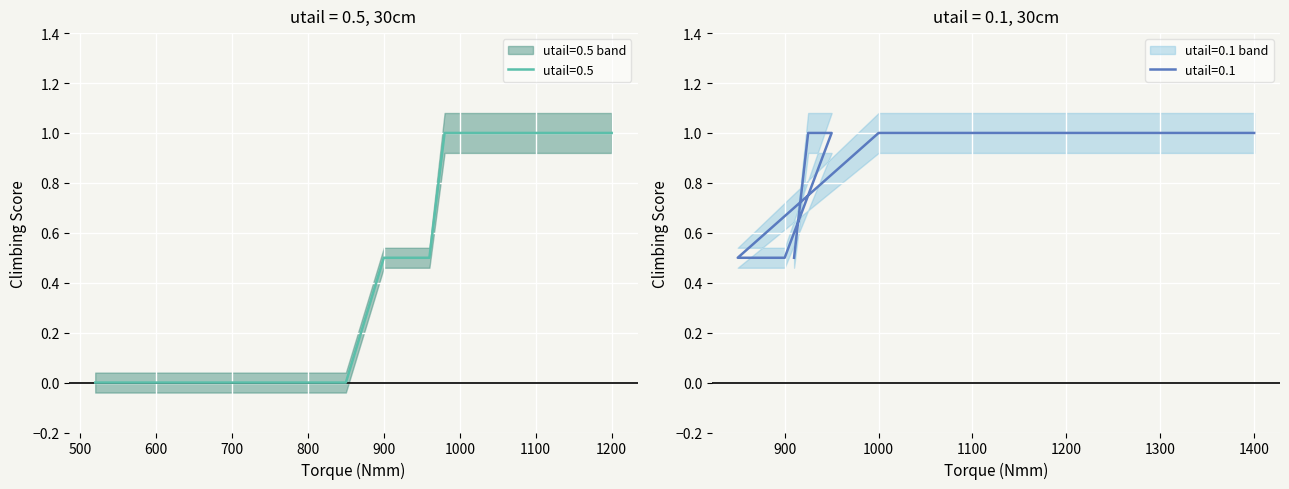

What is the difference between the second highest and second lowest values?

1.0